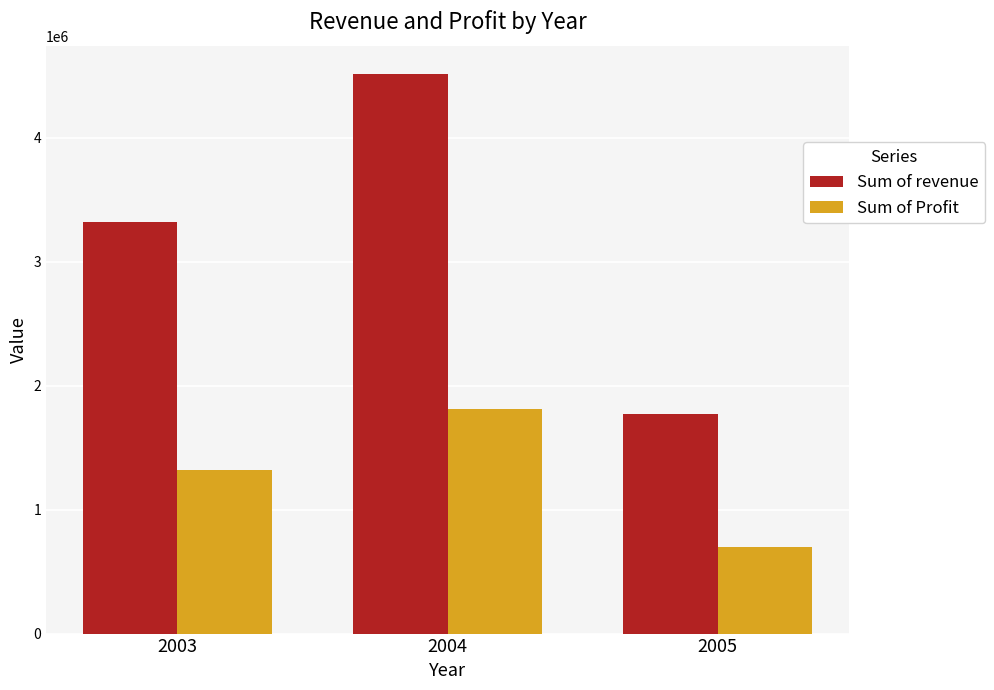

Which category has the highest value in the Sum of Profit series?

2004